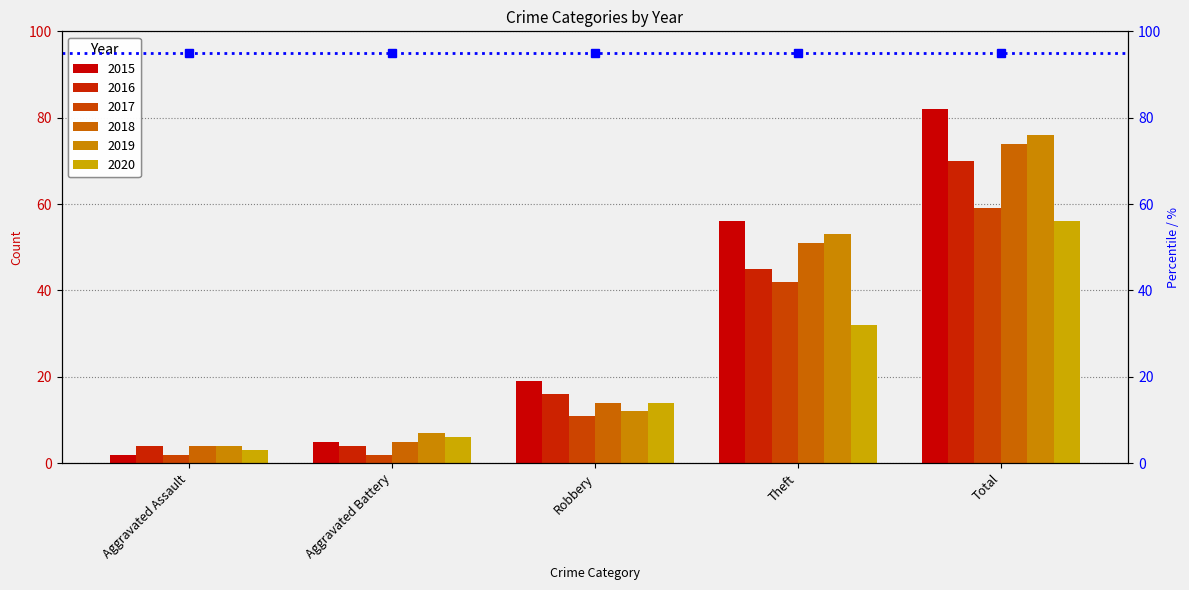

Does the chart contain stacked bars?

No